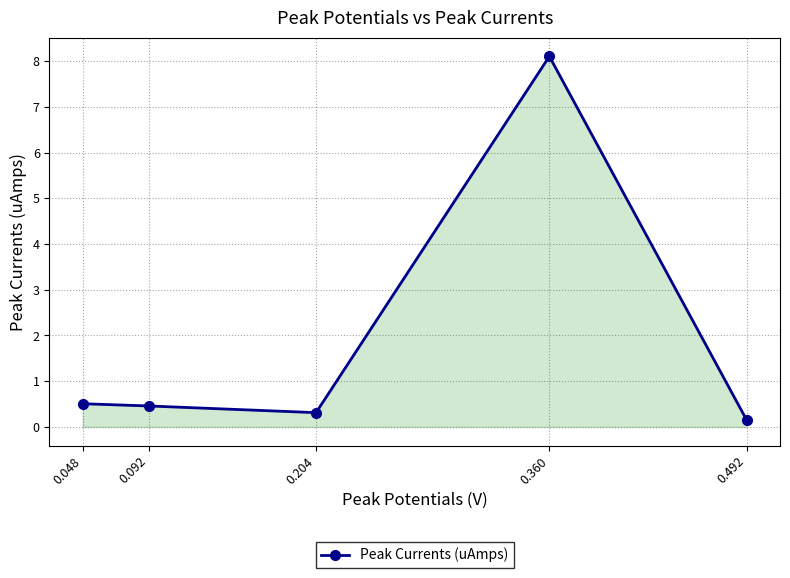

At which category does the data reach its first local valley?

0.204